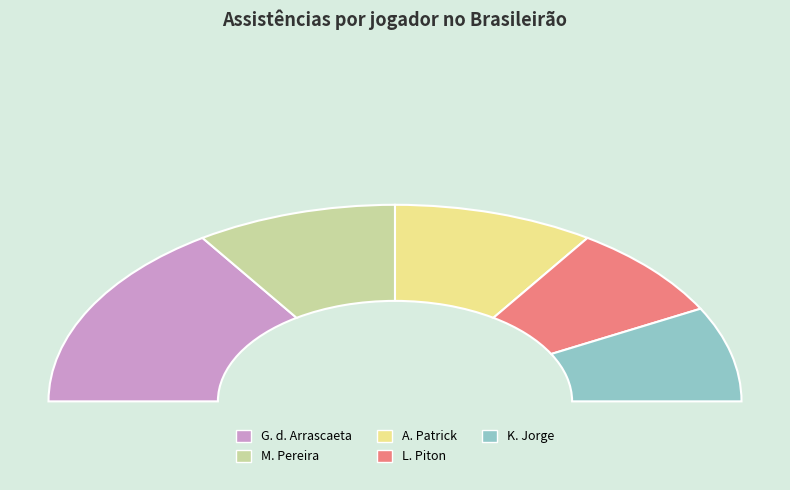

To the nearest percent, what percentage of the pie is L. Piton?

16%